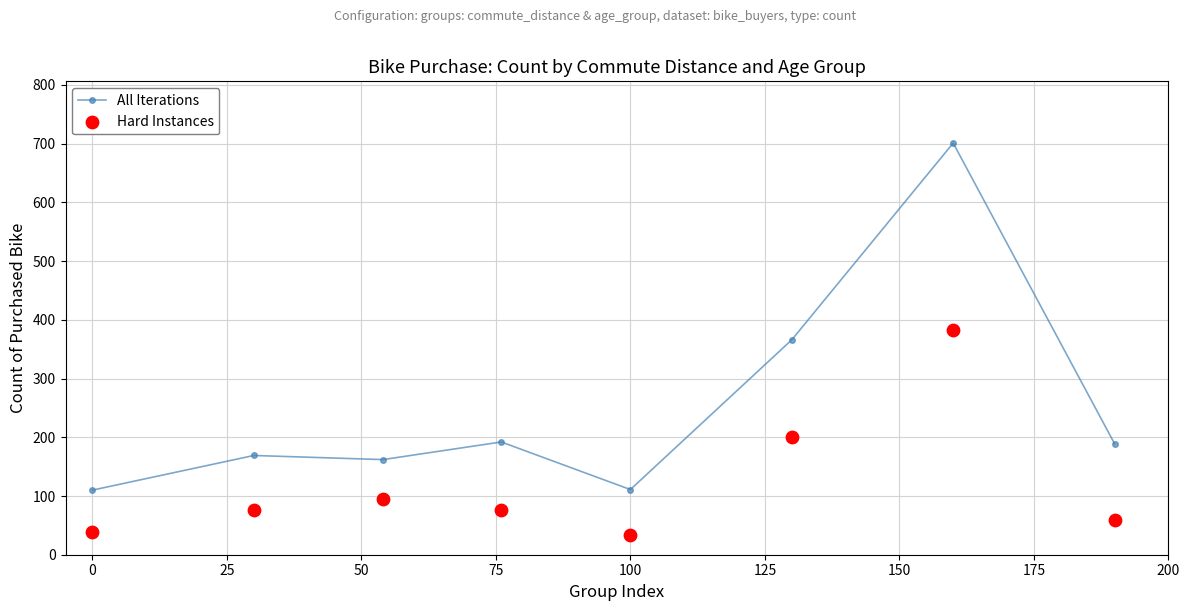

What are all the series names shown in the legend?

All Iterations, Hard Instances